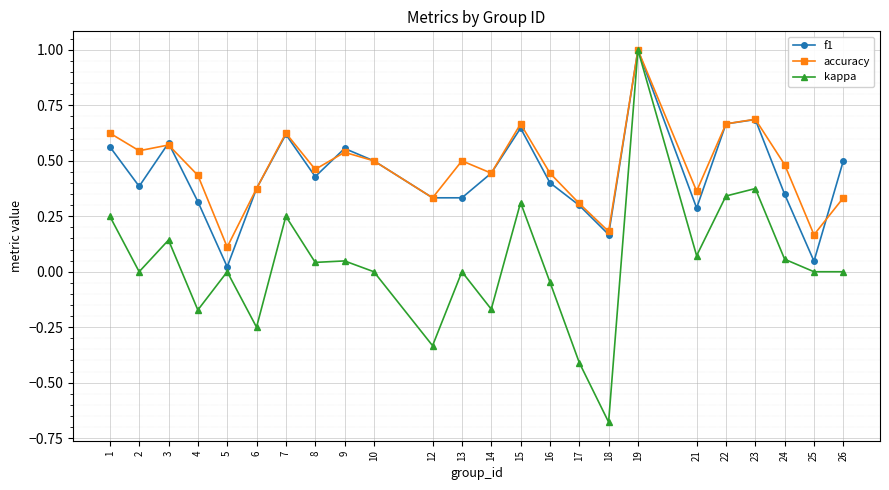

The value of kappa at 8 is 0.1. True or false?

False